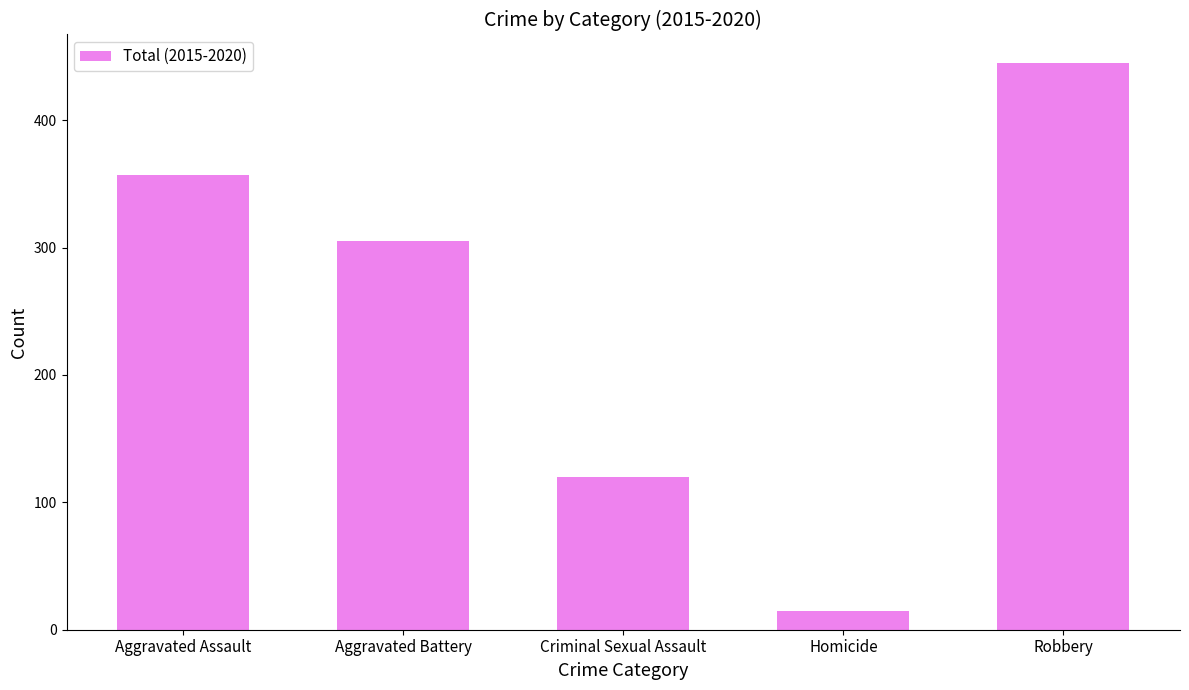

Count the values in the range 120 to 357.

3